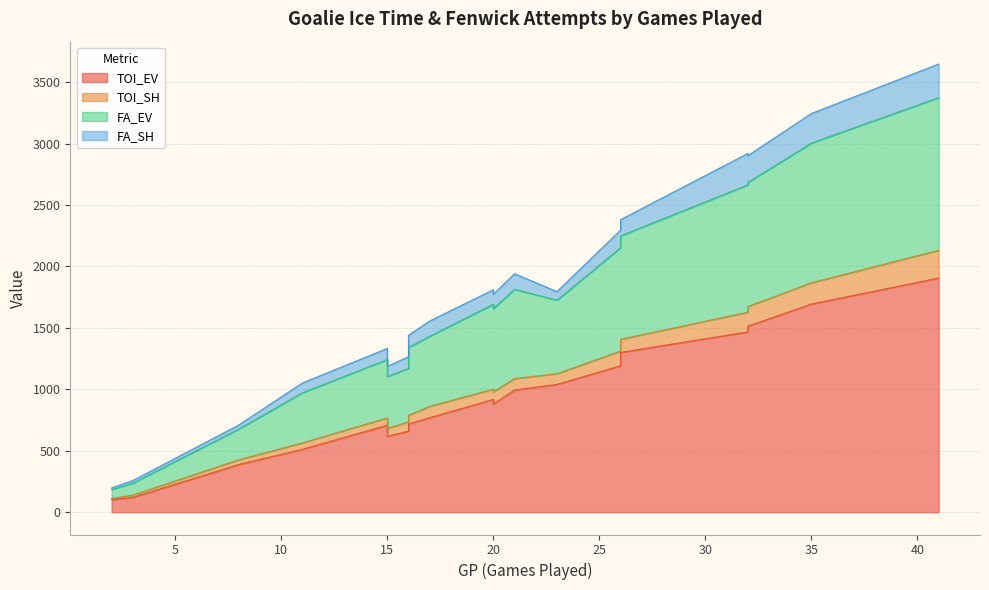

How many values in the TOI_SH series exceed 87?

10